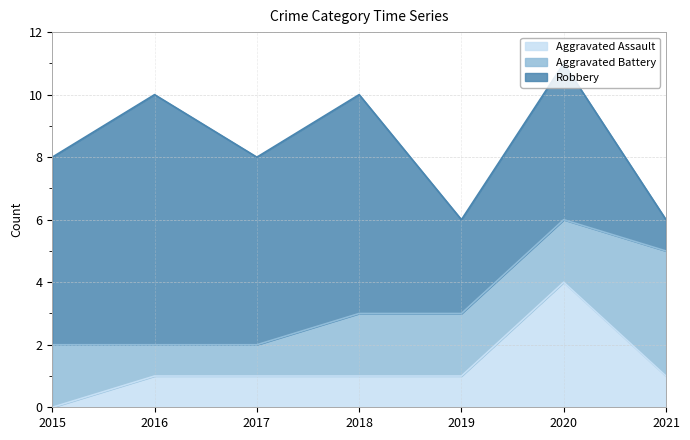

True or false: Aggravated Battery has more than 1 points higher than both neighbors.

False